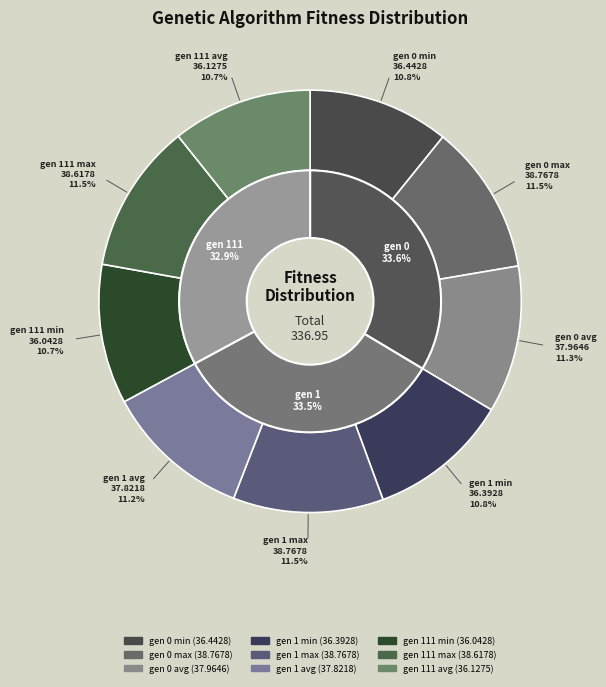

Is it true that gen 111 avg is 11% of the pie?

True